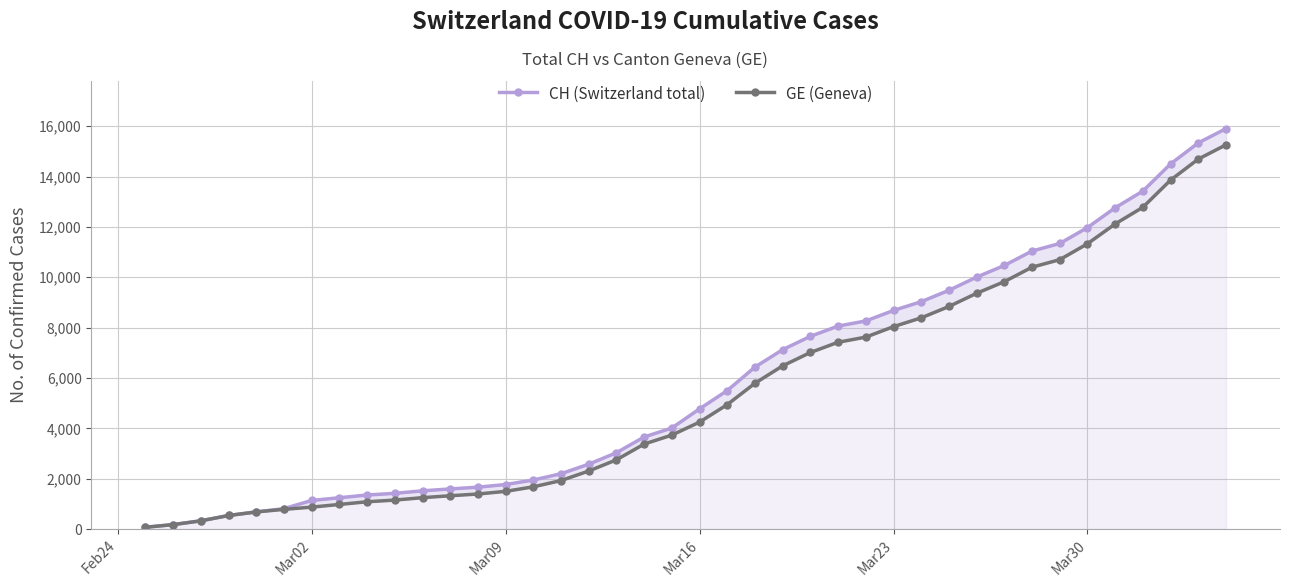

True or false: GE (Geneva) has more than 2 points higher than both neighbors.

False